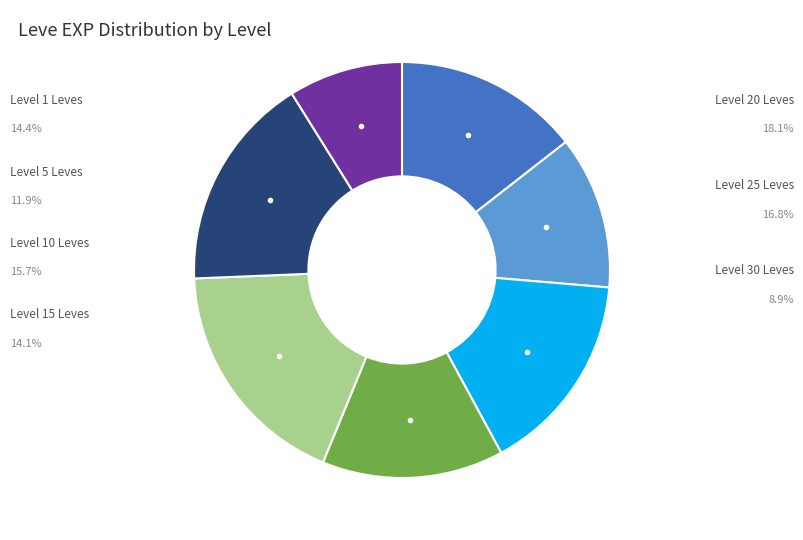

Is there a majority slice in this chart?

No